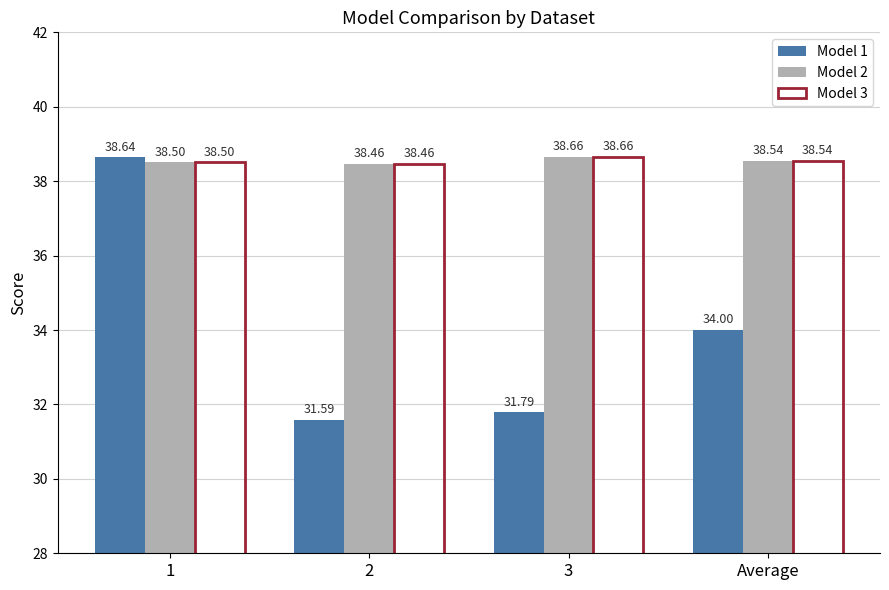

Read the Model 1 value at 2.

31.6